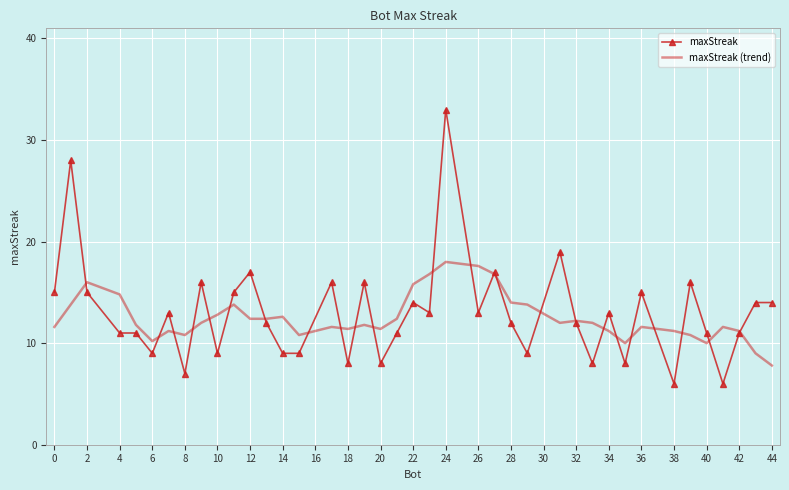

Which series has the widest spread of values?

maxStreak